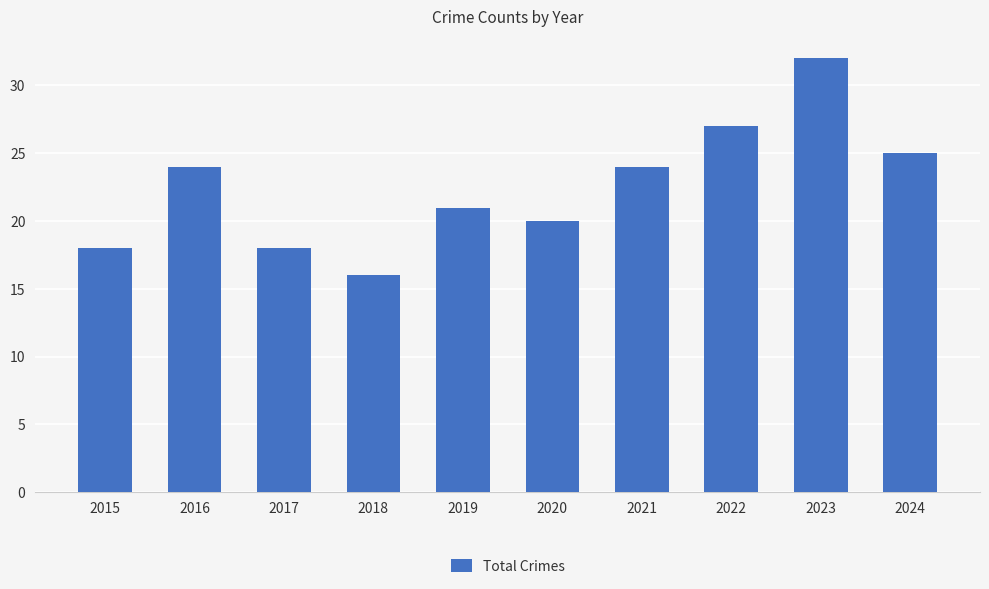

How many bars are there in total?

10